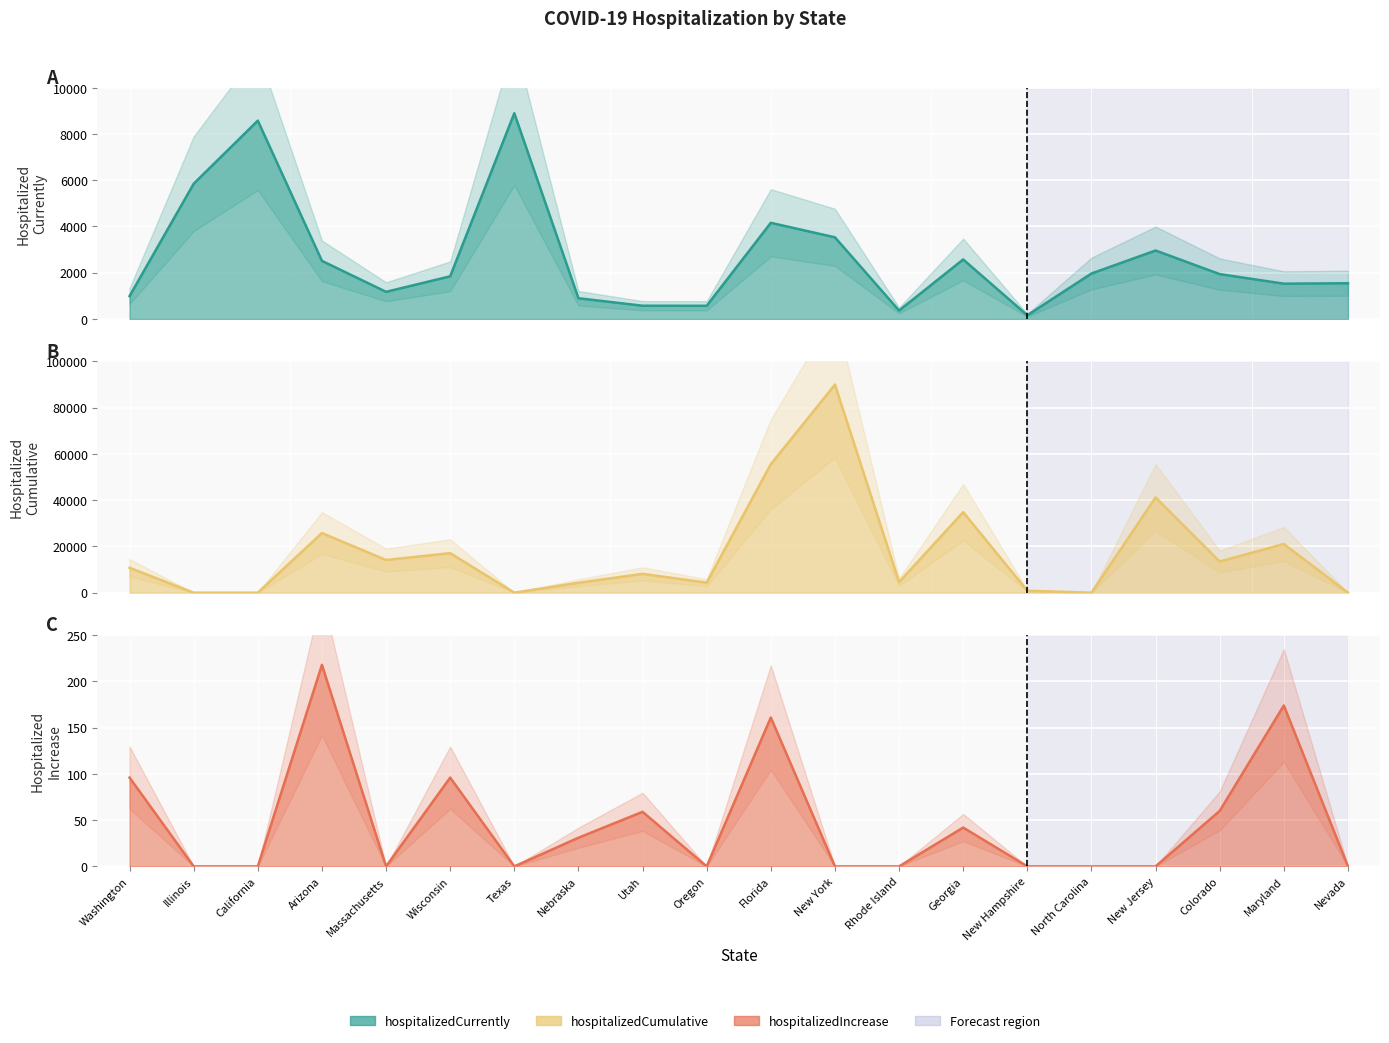

Which label corresponds to the largest value in the chart?

New York